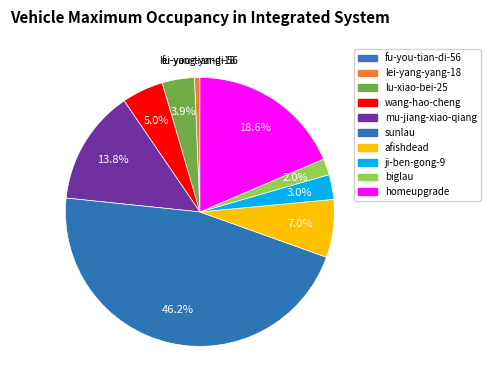

The mu-jiang-xiao-qiang slice represents 7% of the pie. True or false?

False